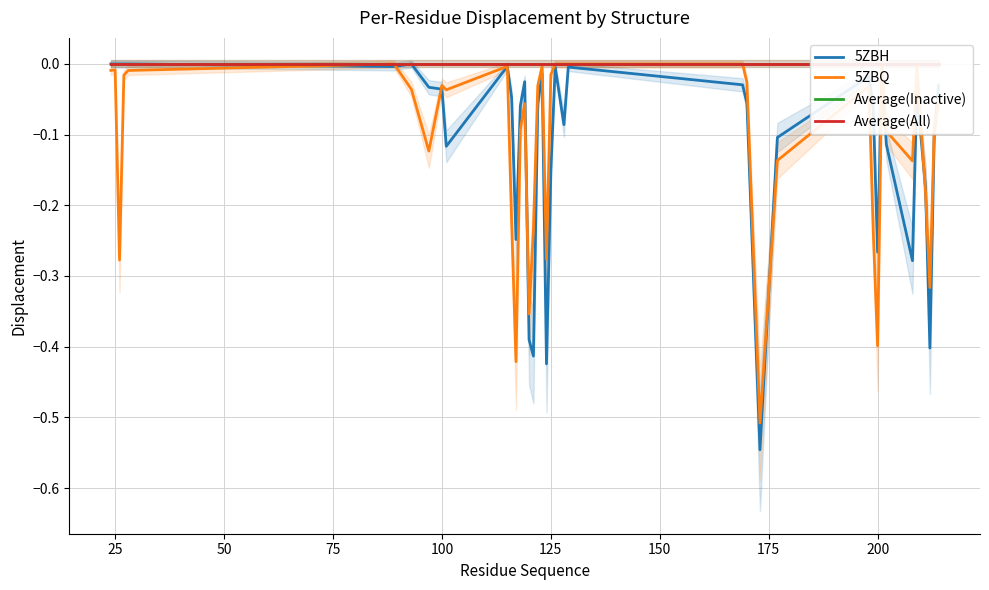

Reading left to right, list all the values displayed in this chart.

5ZBH: 0.0	0.0	0.0	0.0	0.0	-0.0	0.0	-0.0	-0.0	-0.1	-0.0	-0.0	-0.2	-0.1	-0.0	-0.4	-0.4	-0.1	-0.0	-0.4	-0.2	-0.0	-0.1	-0.0	-0.0	-0.1	-0.5	-0.1	-0.0	-0.1	-0.3	-0.0	-0.1	-0.3	-0.0	-0.2	-0.4	-0.1	-0.0
5ZBQ: -0.0	-0.0	-0.3	-0.0	-0.0	0.0	-0.0	-0.1	-0.0	-0.0	-0.0	-0.2	-0.4	-0.1	-0.1	-0.4	-0.2	-0.0	-0.0	-0.3	-0.0	0.0	0.0	0.0	0.0	-0.0	-0.5	-0.1	-0.0	-0.2	-0.4	0.0	-0.1	-0.1	-0.0	-0.2	-0.3	-0.1	-0.1
Average(Inactive): 0.0	0.0	0.0	0.0	0.0	0.0	0.0	0.0	0.0	0.0	0.0	0.0	0.0	0.0	0.0	0.0	0.0	0.0	0.0	0.0	0.0	0.0	0.0	0.0	0.0	0.0	0.0	0.0	0.0	0.0	0.0	0.0	0.0	0.0	0.0	0.0	0.0	0.0	0.0
Average(All): 0.0	0.0	0.0	0.0	0.0	0.0	0.0	0.0	0.0	0.0	0.0	0.0	0.0	0.0	0.0	0.0	0.0	0.0	0.0	0.0	0.0	0.0	0.0	0.0	0.0	0.0	0.0	0.0	0.0	0.0	0.0	0.0	0.0	0.0	0.0	0.0	0.0	0.0	0.0